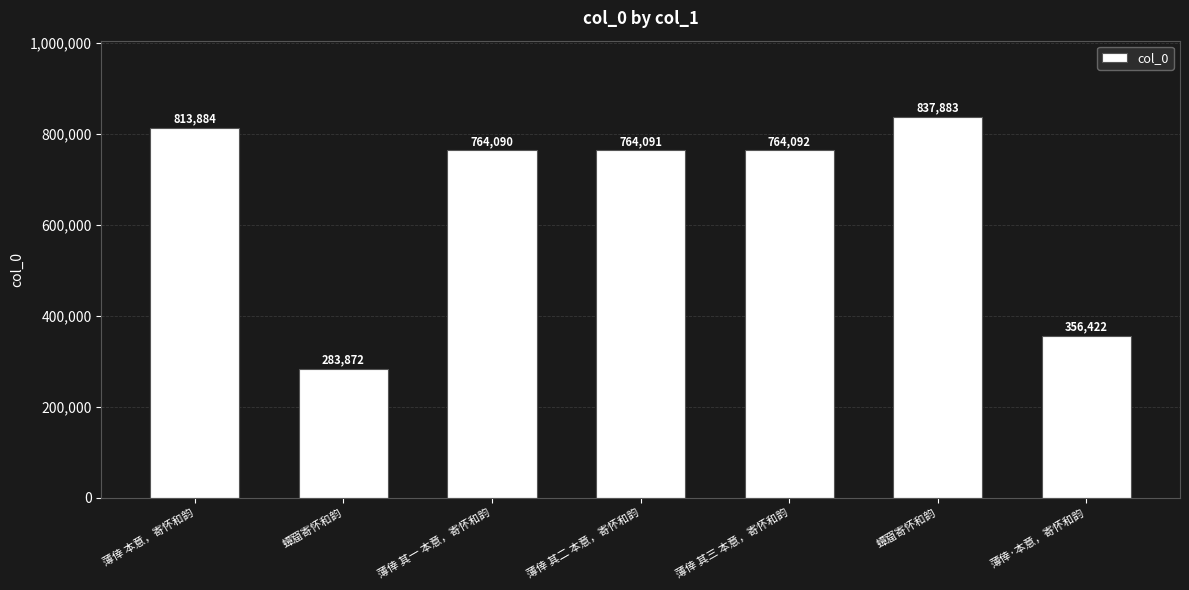

Where is the data nearest to the value 560877?

薄倖 其一 本意，寄怀和韵